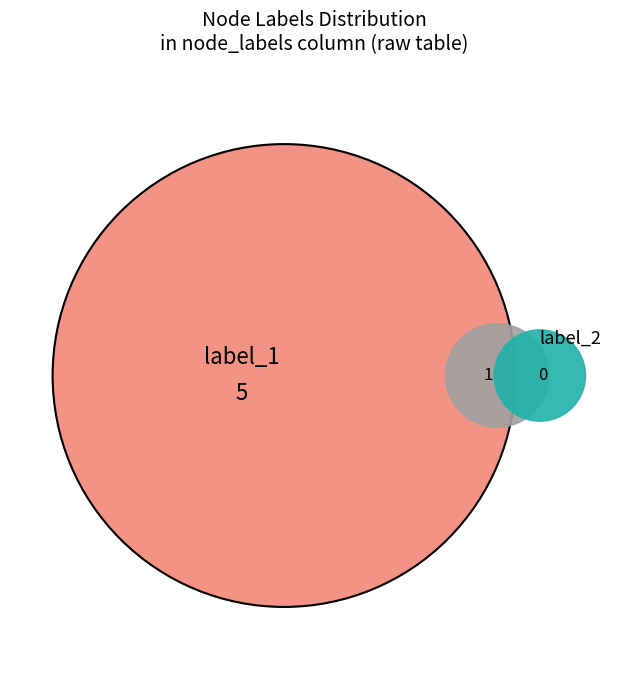

Which slice is the largest?

5